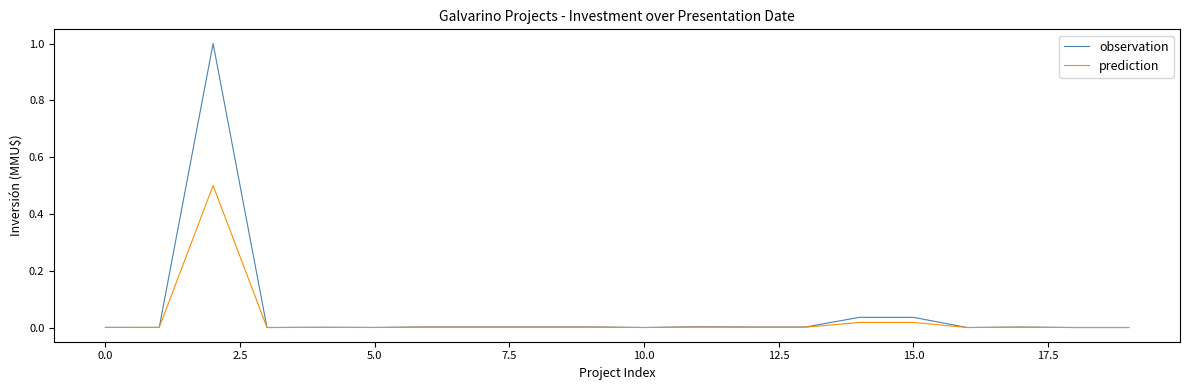

Which series has the largest range (max minus min)?

observation